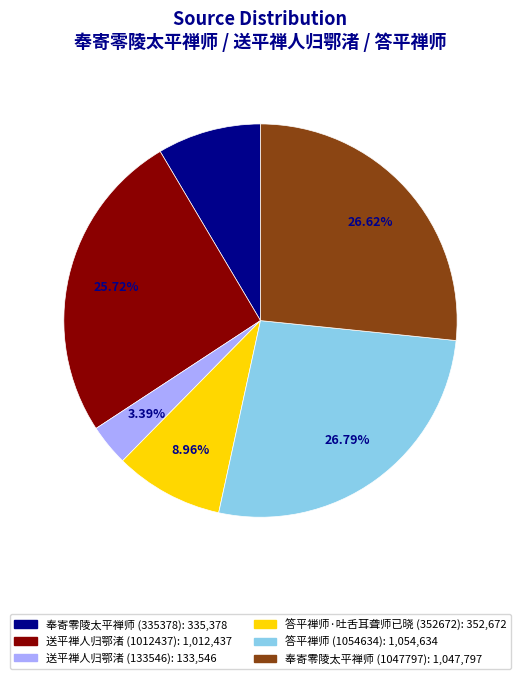

What is the ratio of the value at 答平禅师·吐舌耳聋师已晓 (352672) to the value at 奉寄零陵太平禅师 (335378)?

1.1